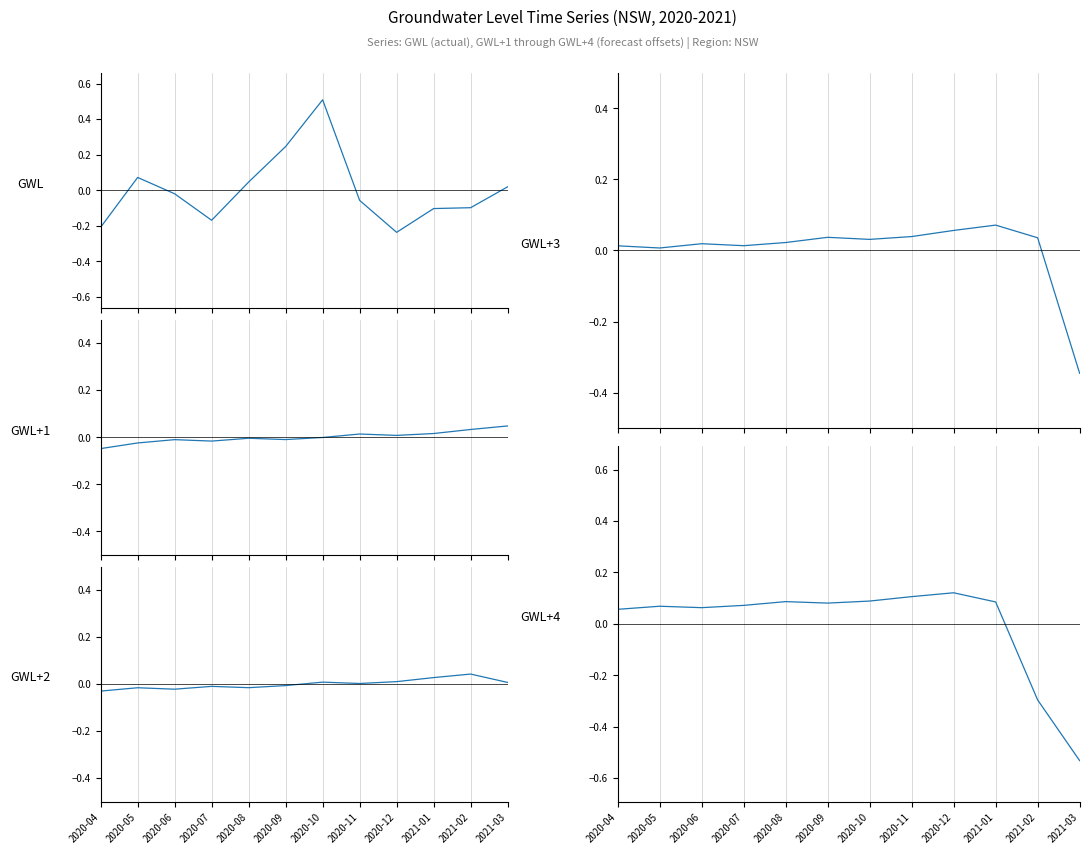

Where is the first local maximum for GWL+3?

2020-06